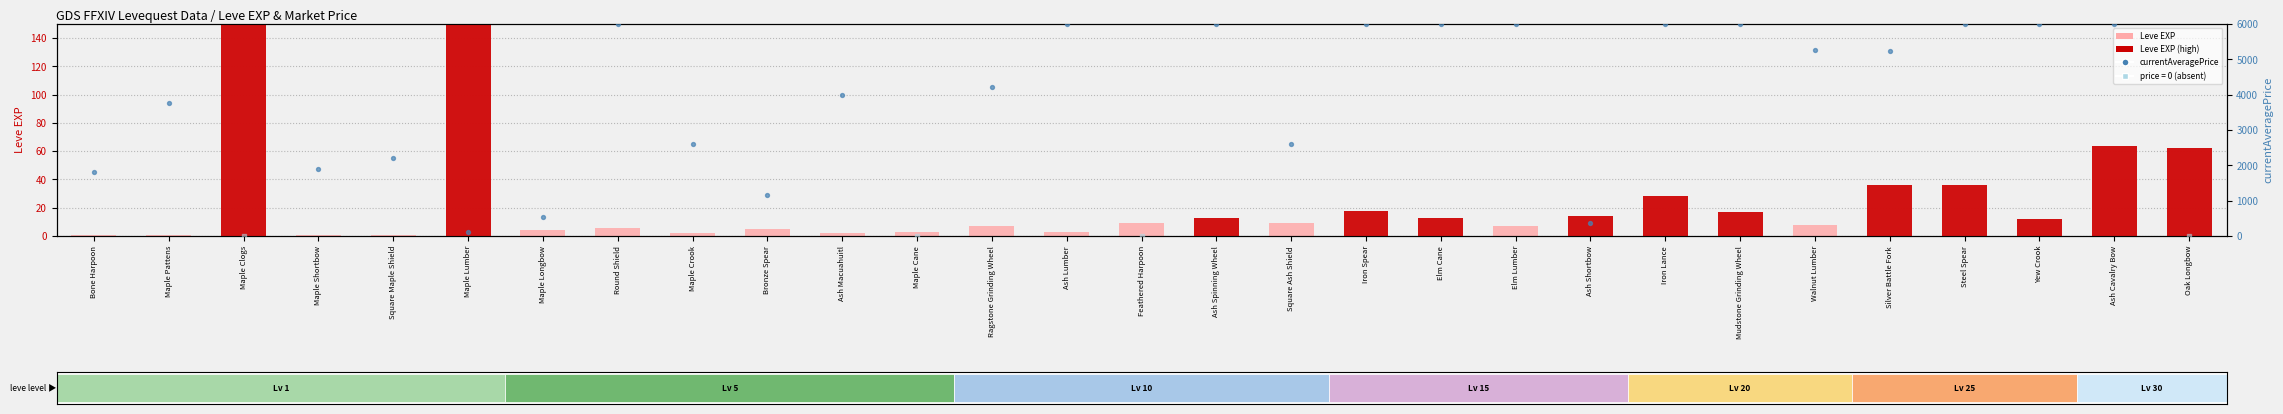

Approximately how many times larger is the value at Maple Longbow compared to Oak Longbow?

0.1